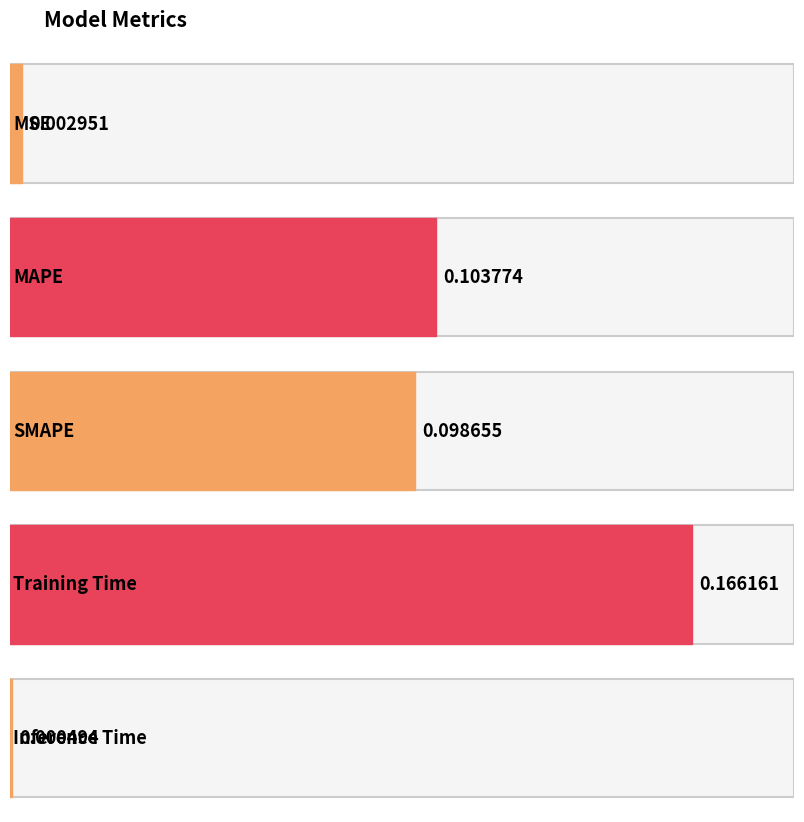

Between MSE and SMAPE, which is larger?

SMAPE